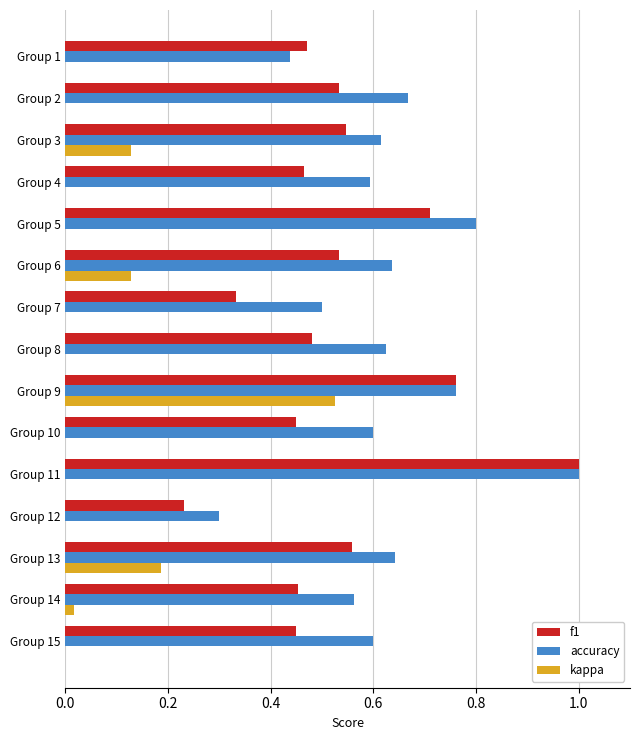

Which series has the largest total across all categories?

accuracy